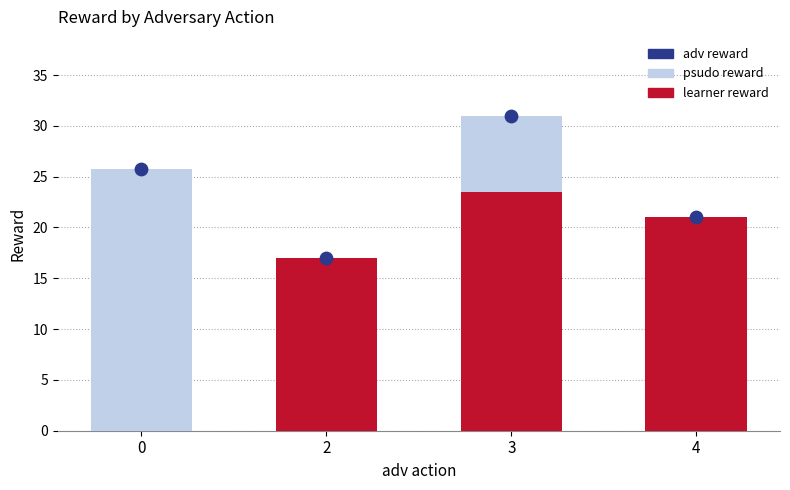

Which series reaches the maximum Y coordinate?

adv reward